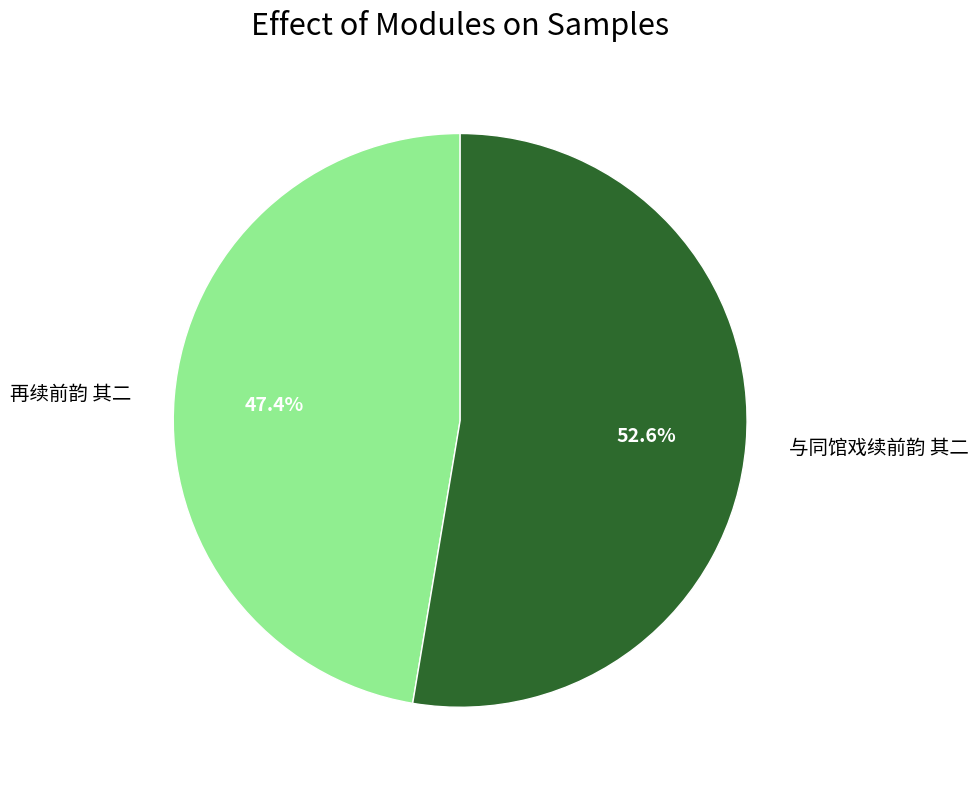

Which category has the smallest portion of the pie?

再续前韵 其二